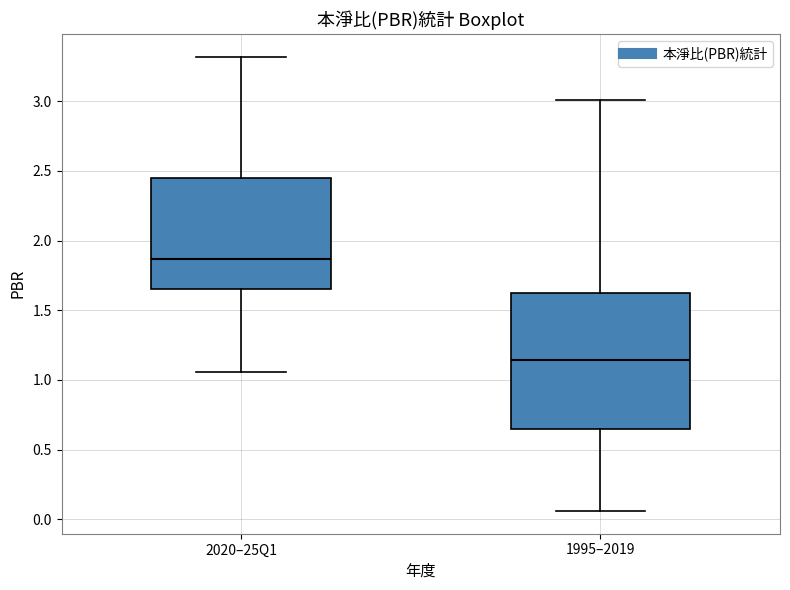

Which box is the tallest, from its lower edge to its upper edge?

1995–2019